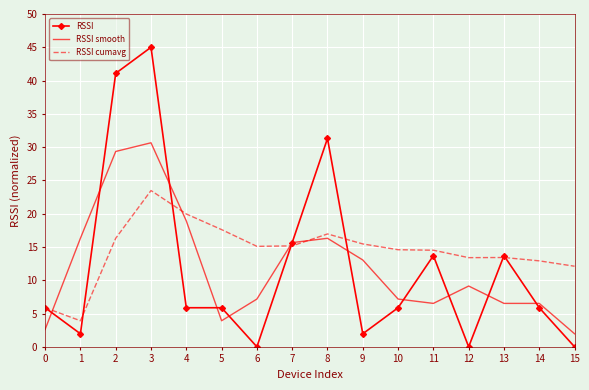

What are all the series names shown in the legend?

RSSI, RSSI smooth, RSSI cumavg